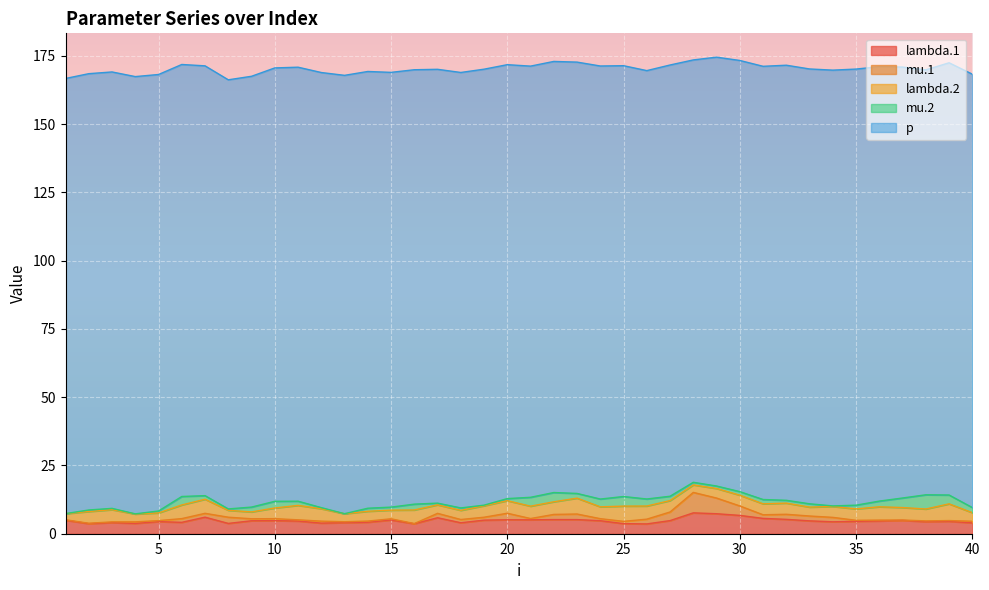

How many interior local valleys does the lambda.2 series have?

10